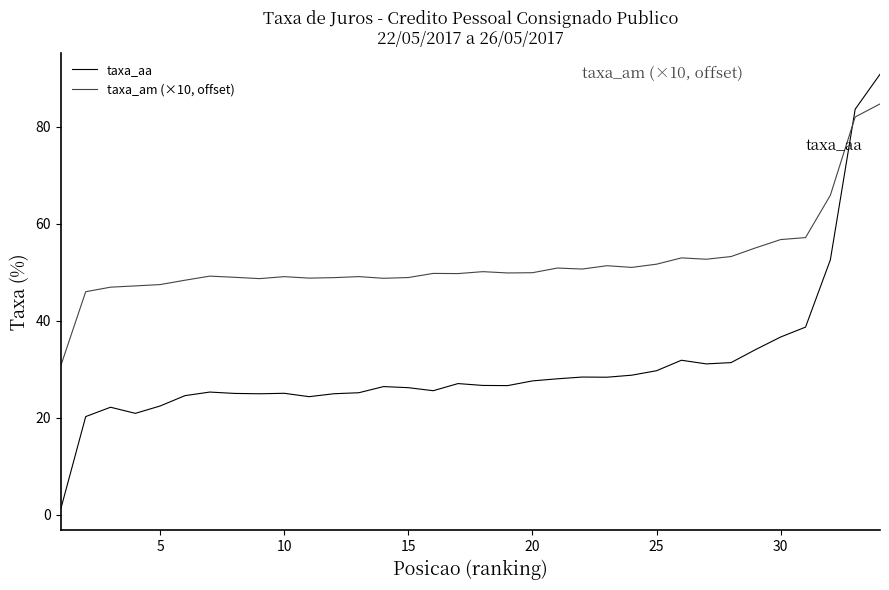

Rank the series by their average value, from lowest to highest.

taxa_aa, taxa_am (×10, offset)